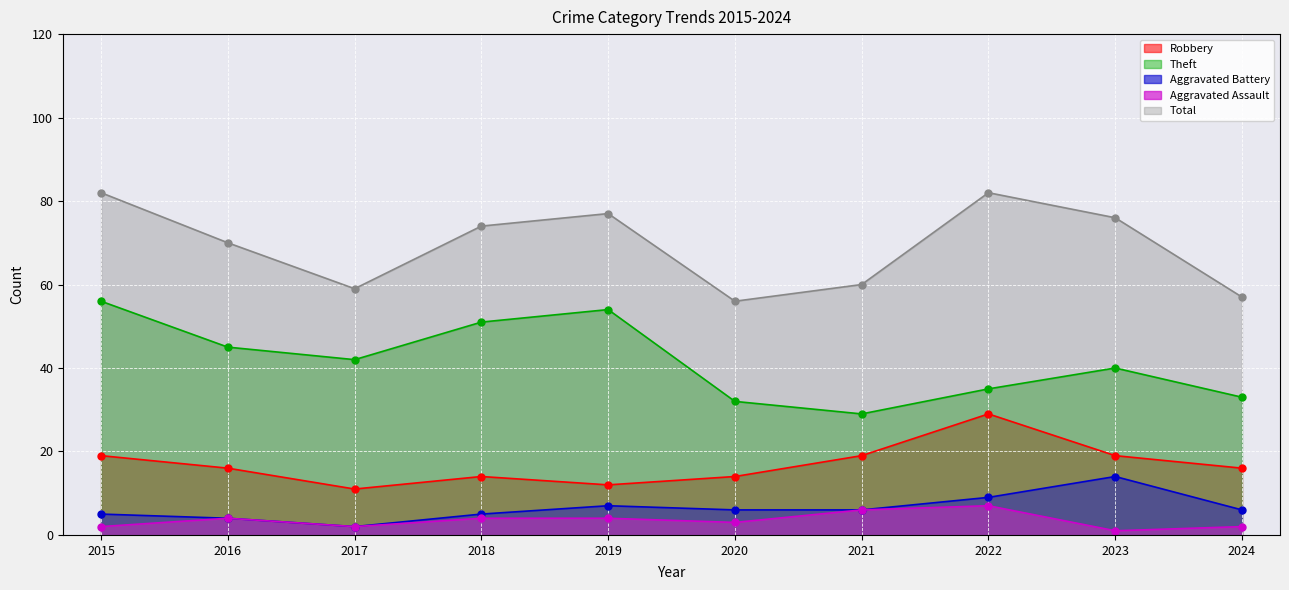

In Total, how many points are higher than both neighbors (excluding endpoints)?

2